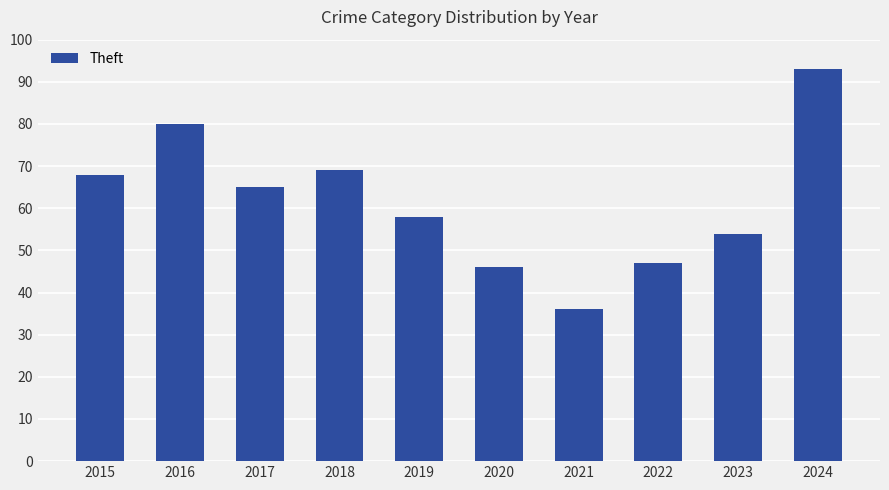

True or false: the data shows 80 at 2016.

True